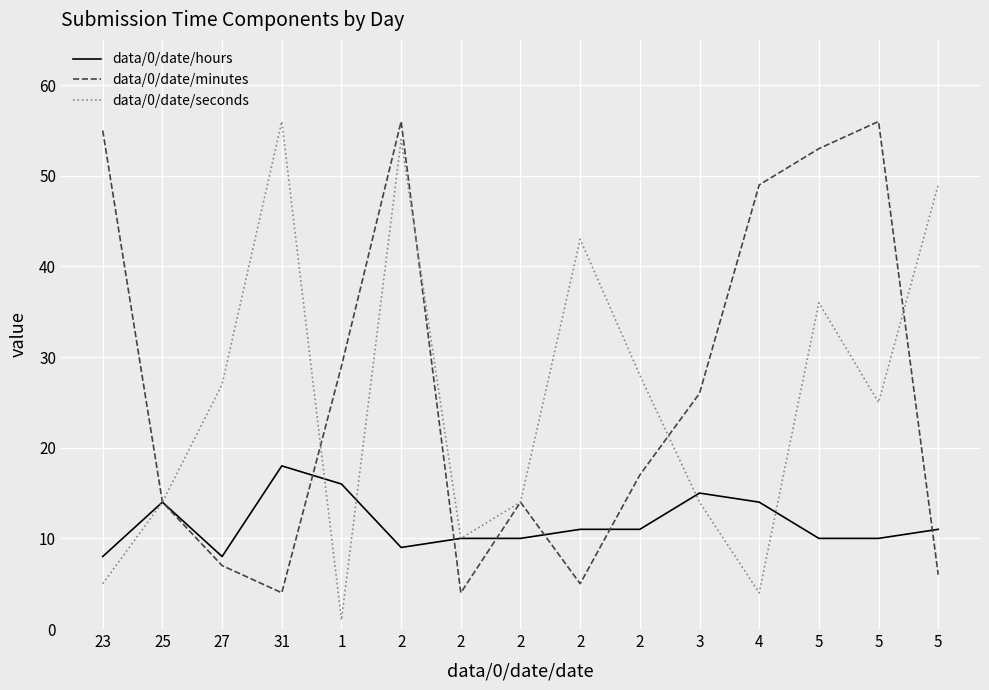

What is the label of the 7th point from the right?

2